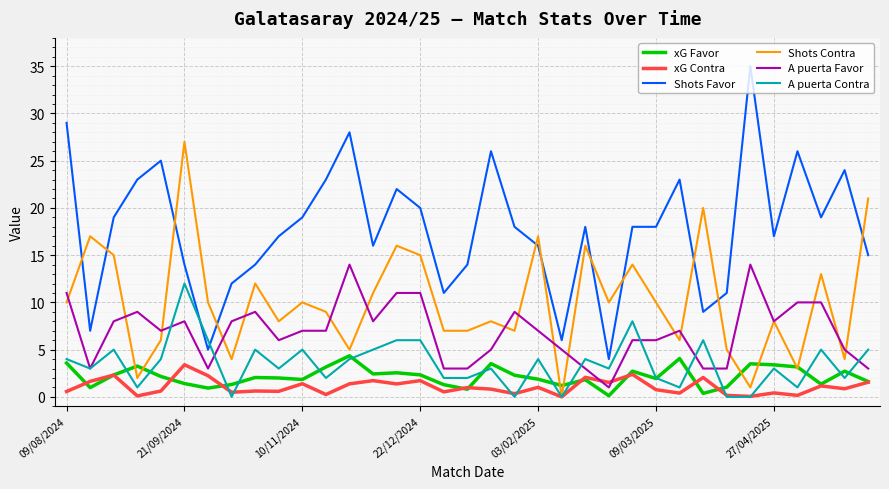

What is the greatest value displayed?

35.0